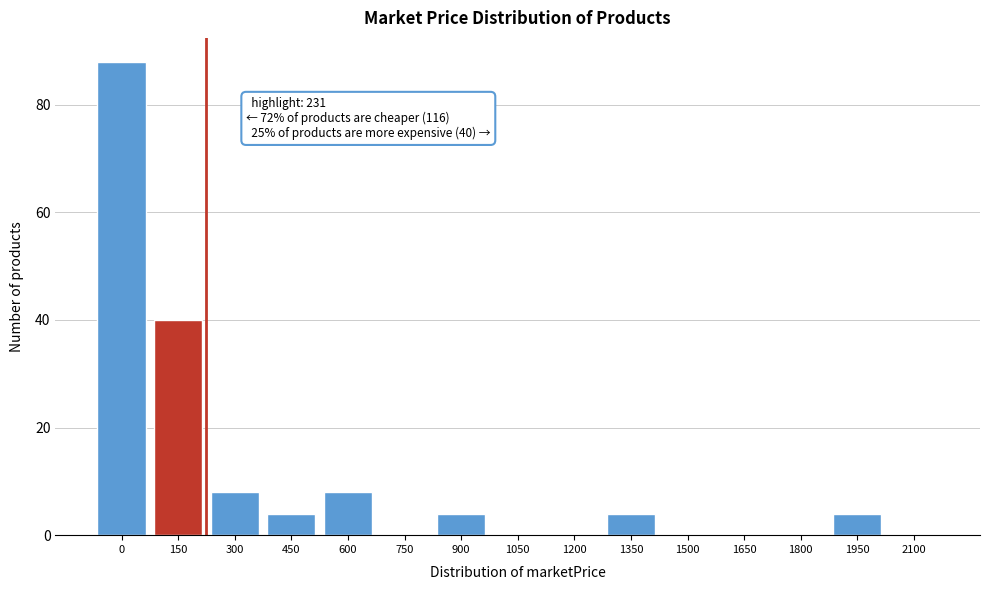

Reading right to left, transcribe all the data shown in this chart.

2100=0	1950=4	1800=0	1650=0	1500=0	1350=4	1200=0	1050=0	900=4	750=0	600=8	450=4	300=8	150=40	0=88